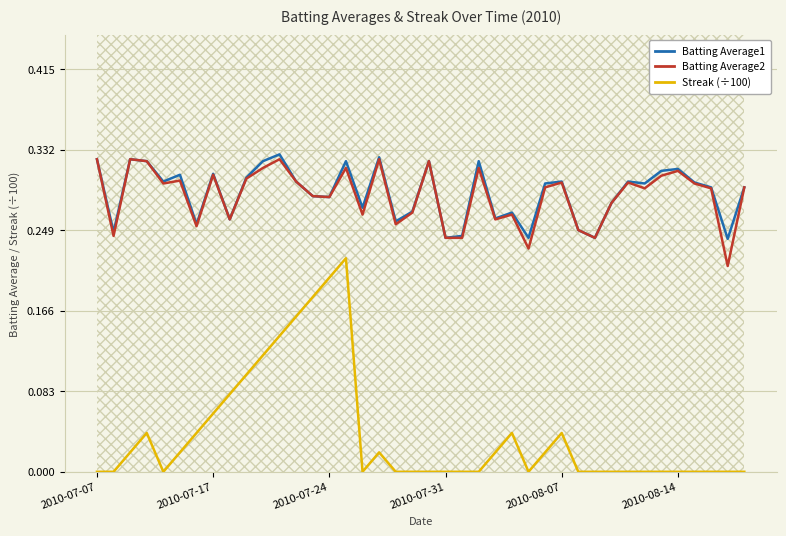

Which series has the largest total across all categories?

Batting Average1